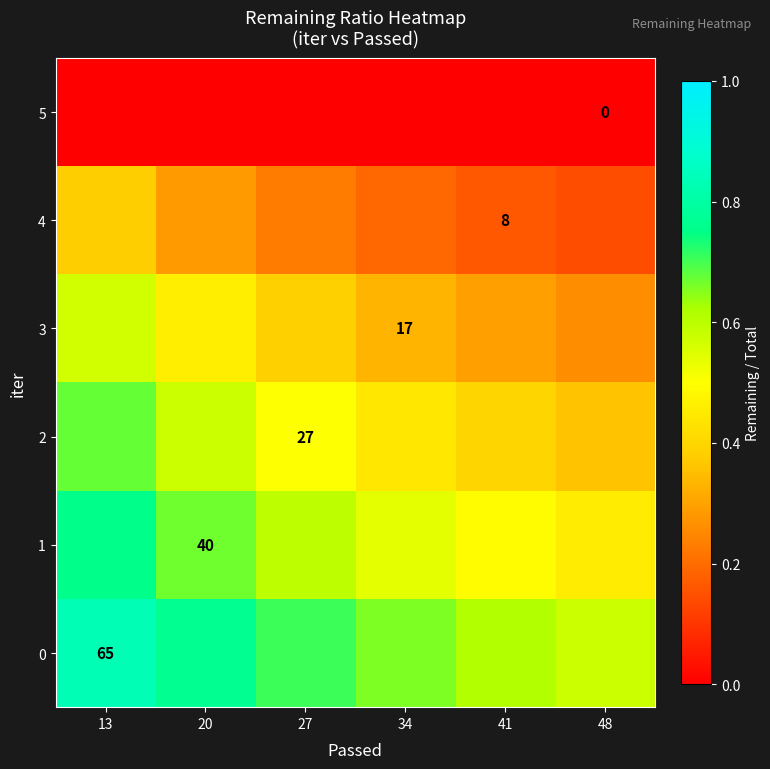

What is the minimum value for 2?

0.4